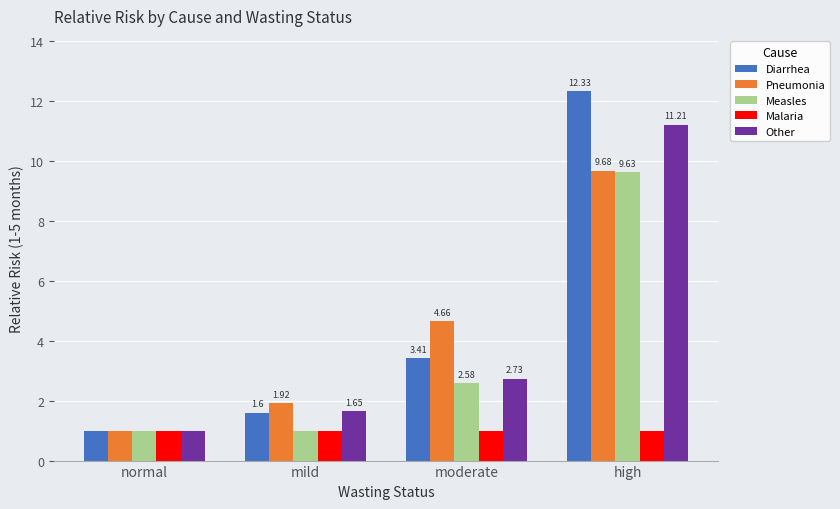

What is the label of the 1st bar from the right?

high